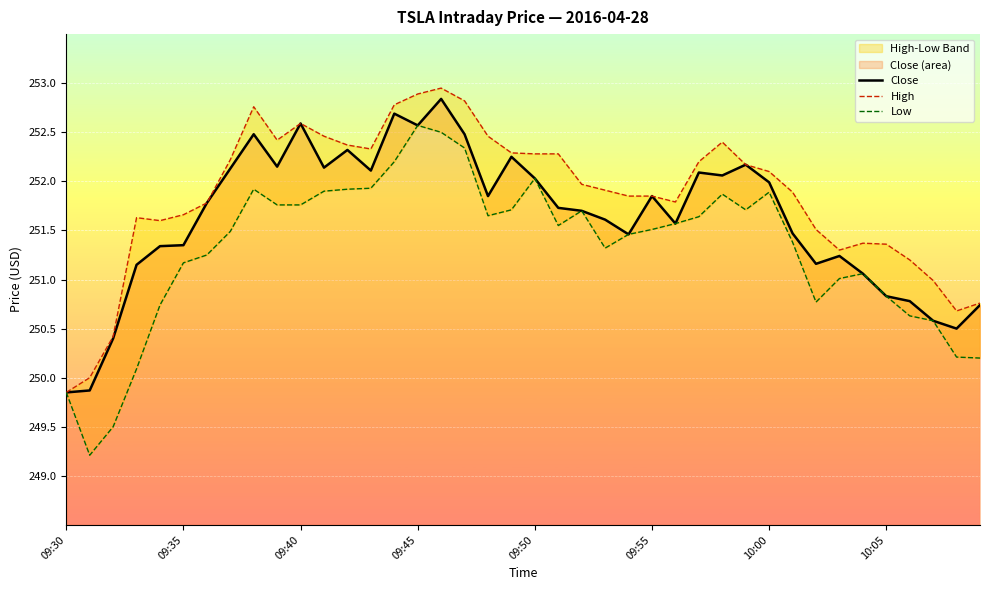

Is it true that Close equals 251.8 at 09:55?

True